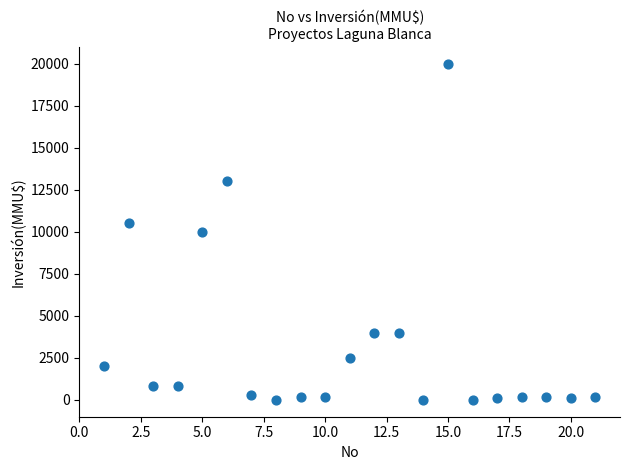

What is the range of Y values (max minus min)?

20000